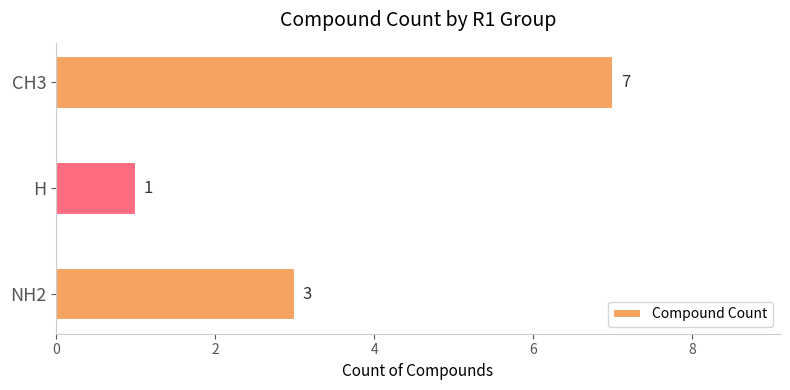

Reading bottom to top, list all the values displayed in this chart.

3	1	7